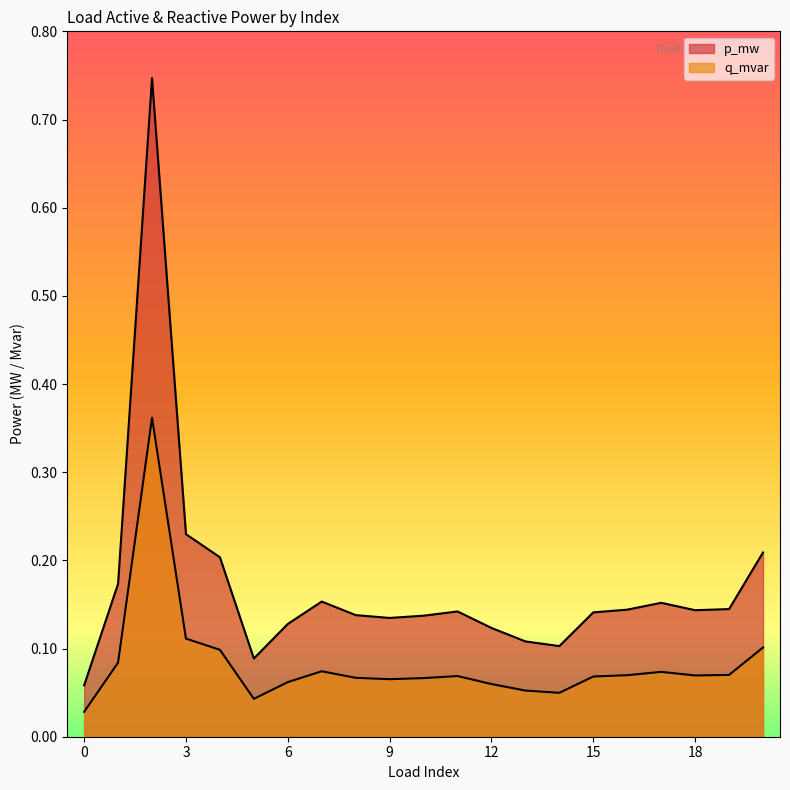

Rank the categories by q_mvar value from lowest to highest.

0, 5, 14, 13, 12, 6, 9, 10, 8, 15, 11, 18, 16, 19, 17, 7, 1, 4, 20, 3, 2